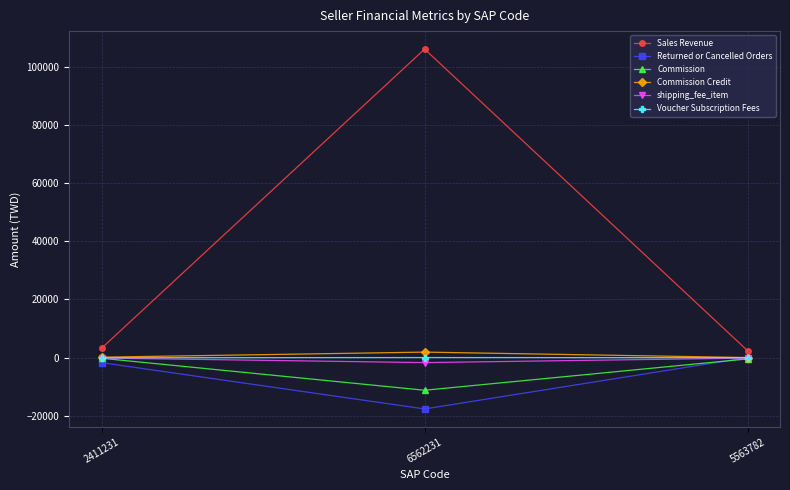

Is the value of Commission at 6562231 greater than the value of Returned or Cancelled Orders at 2411231?

No